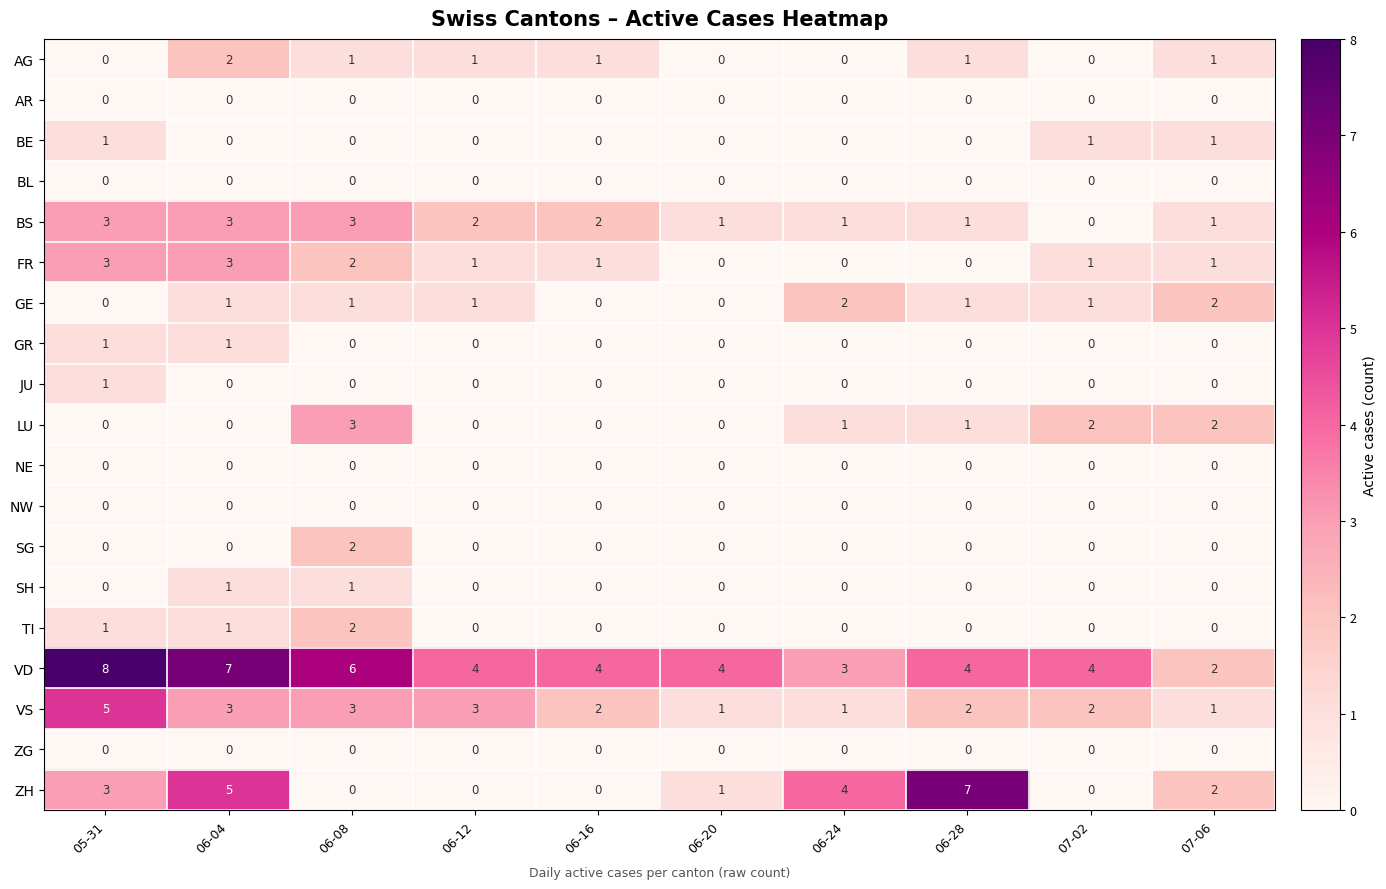

What is the spread (max minus min) of values at 06-04?

7